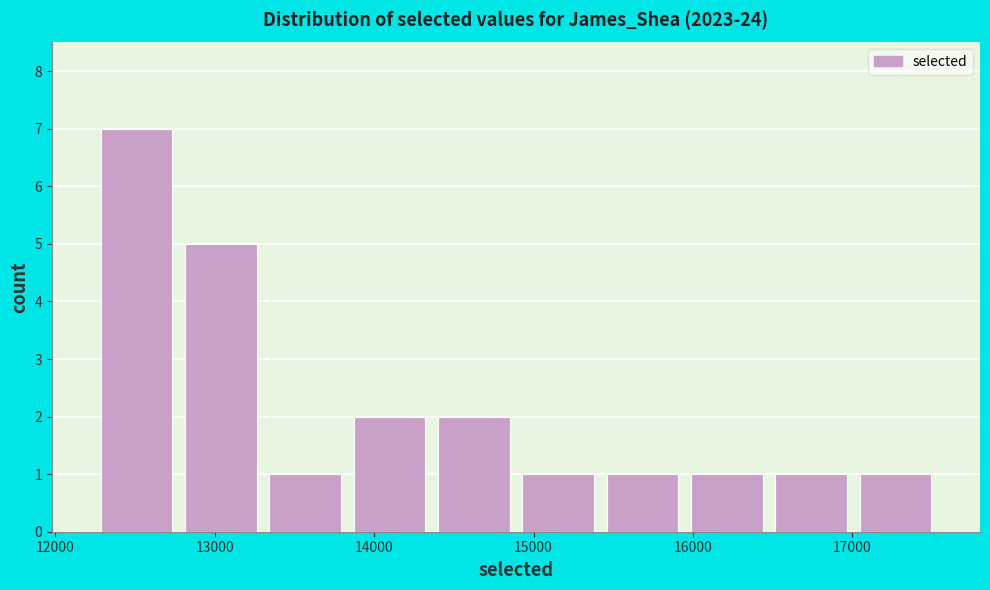

What is the height of the bar covering 16500 to 17000 on the x-axis? Neither the bar edges nor the heights are printed on the chart, so give them approximately, as read against the axes.

1